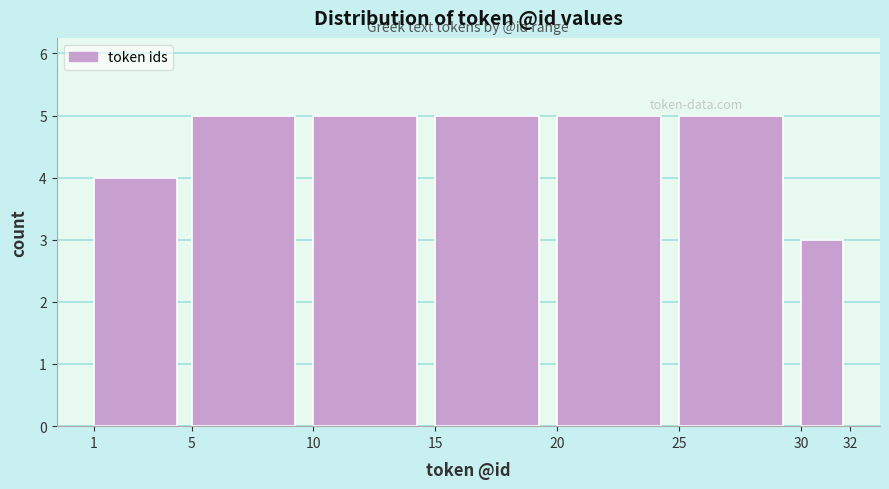

Reading left to right, transcribe this chart: for each bar, give the range it covers on the x-axis and its height. The values are not printed on the chart, so give them approximately, as read against the axis.

1 to 5: 4
5 to 10: 5
10 to 15: 5
15 to 20: 5
20 to 25: 5
25 to 30: 5
30 to 32: 3